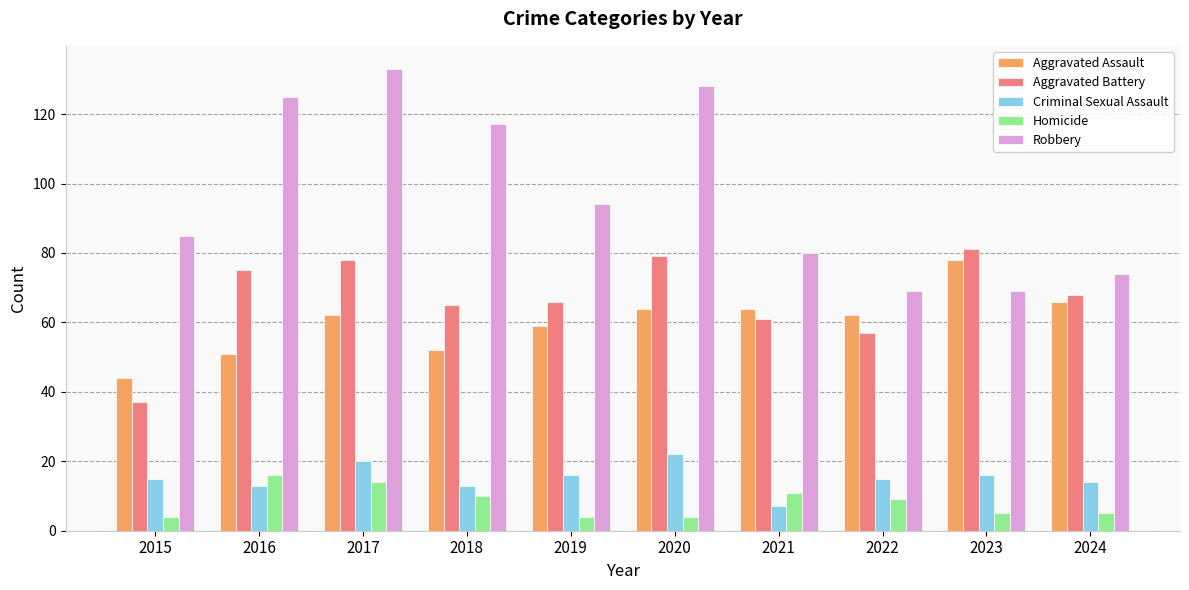

What is the difference between the Criminal Sexual Assault values at 2015 and 2016?

2